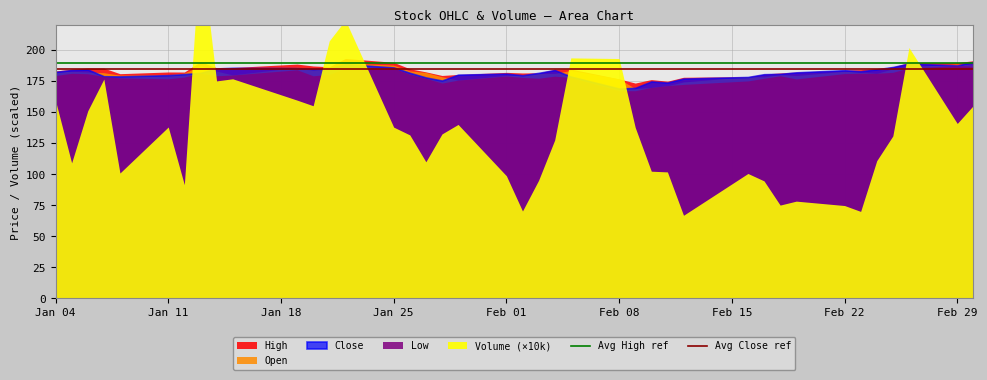

What is the average value of the Avg Close ref series?

185